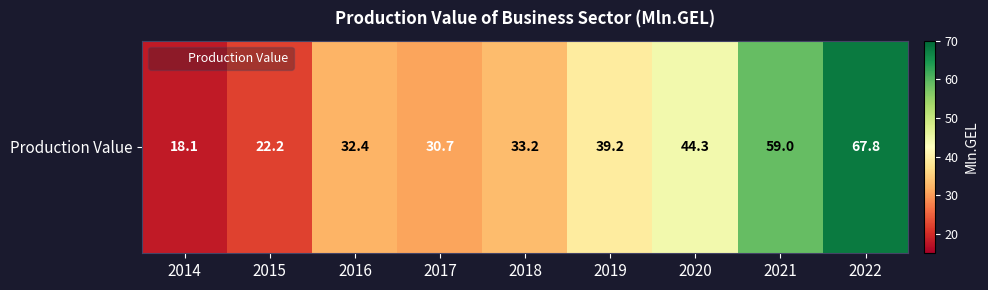

Approximately how many times larger is the value at 2021 compared to 2018?

1.8